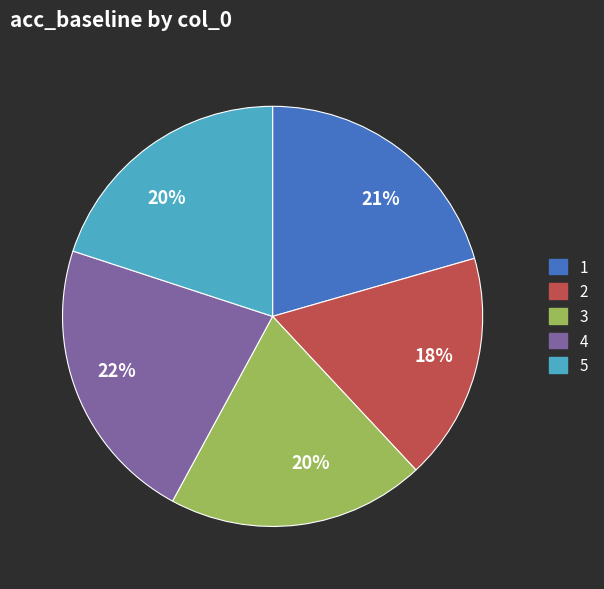

To the nearest percent, what is the difference between the 1 and 3 slice percentages?

1%